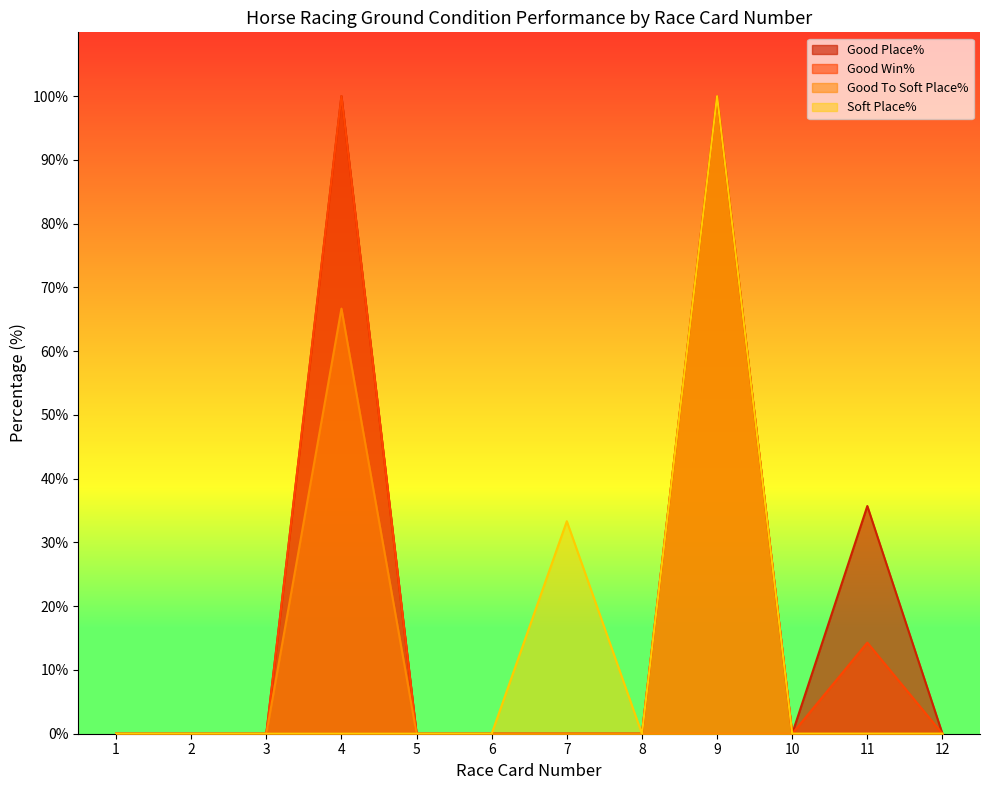

At how many categories does at least one series exceed 81?

2